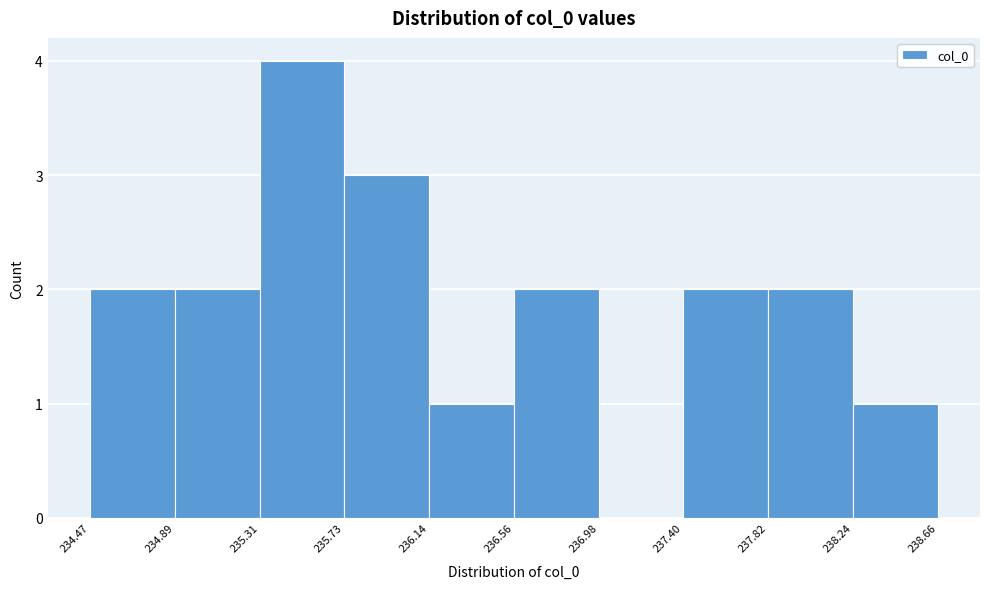

Which range on the x-axis has the tallest bar?

235.31 to 235.73